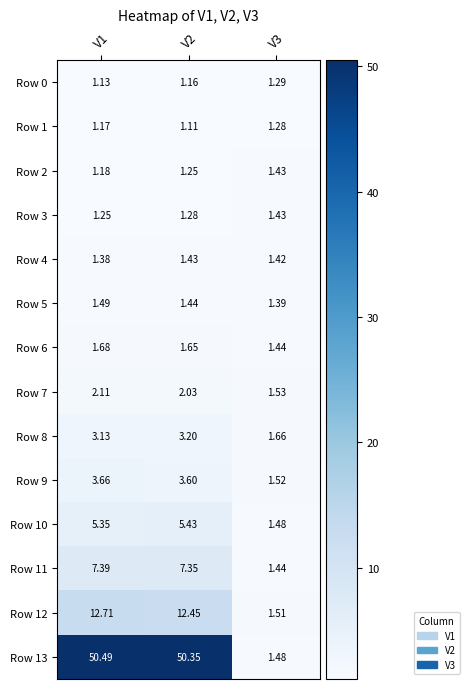

Is the value of Row 3 at V2 greater than the value of Row 8 at V1?

No